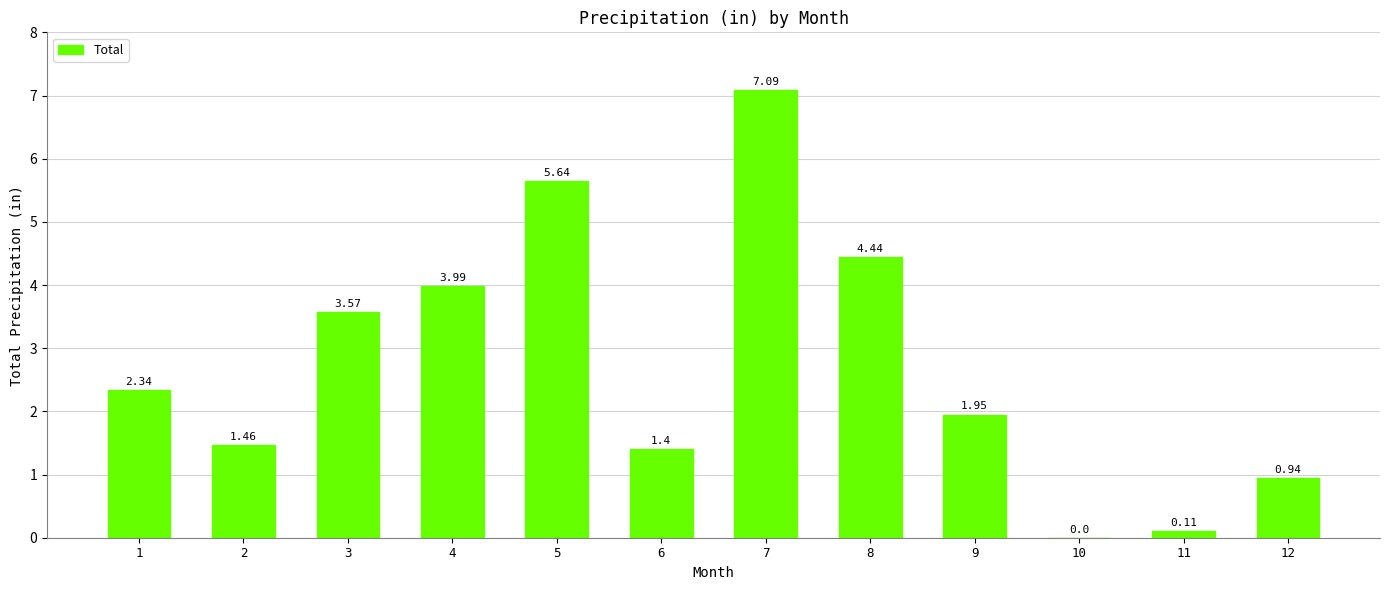

What is the sum of all values?

32.9